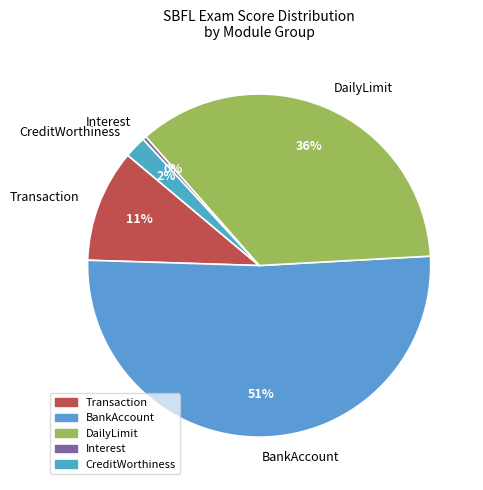

Does any single category account for the majority?

Yes